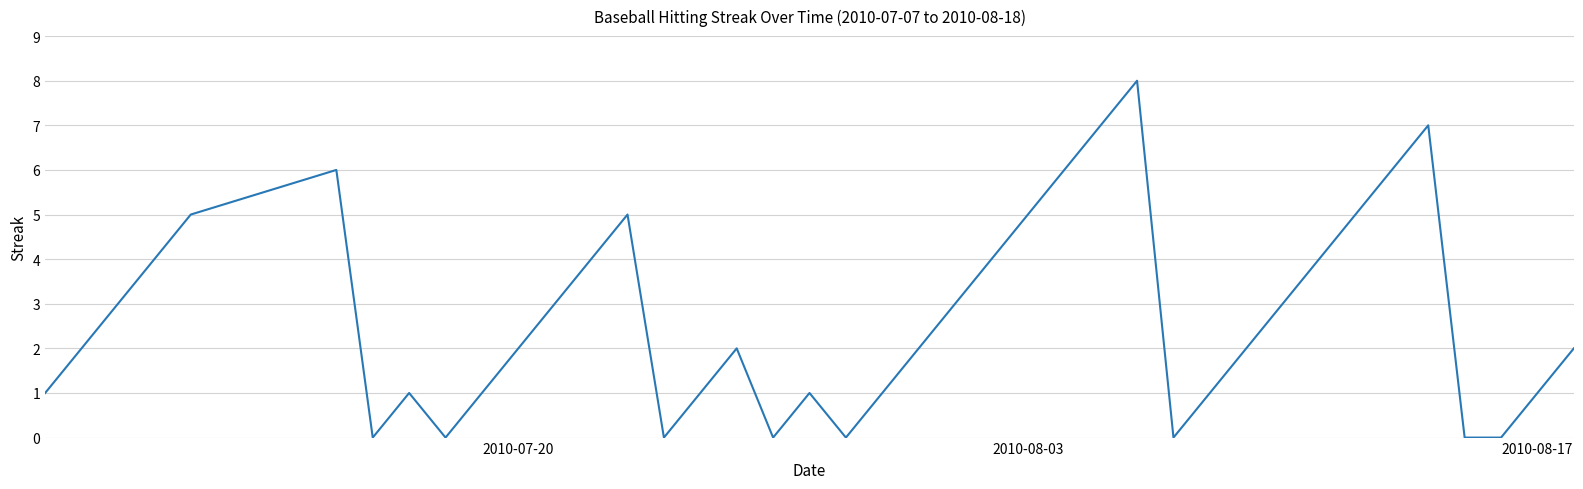

What is the difference between the maximum and minimum values?

8